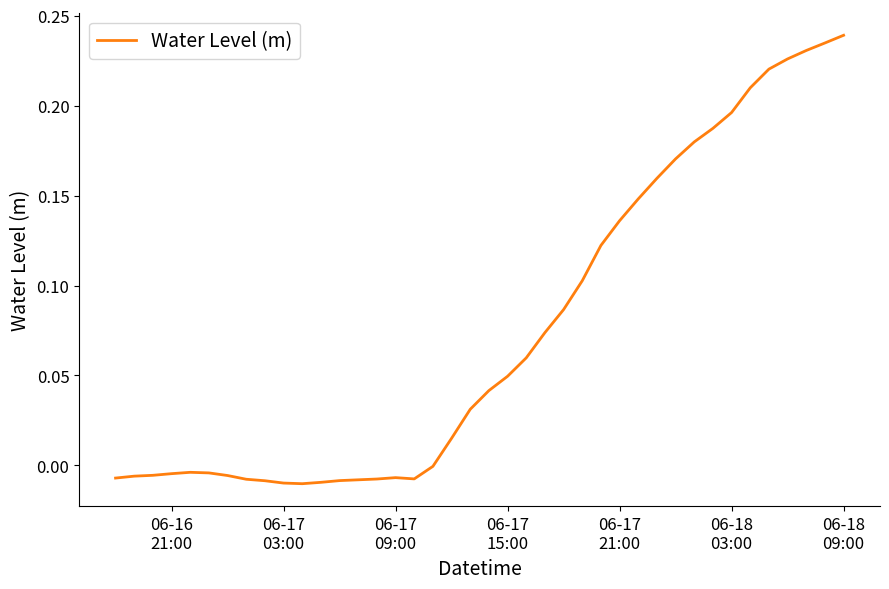

Does the chart have visible grid lines?

No